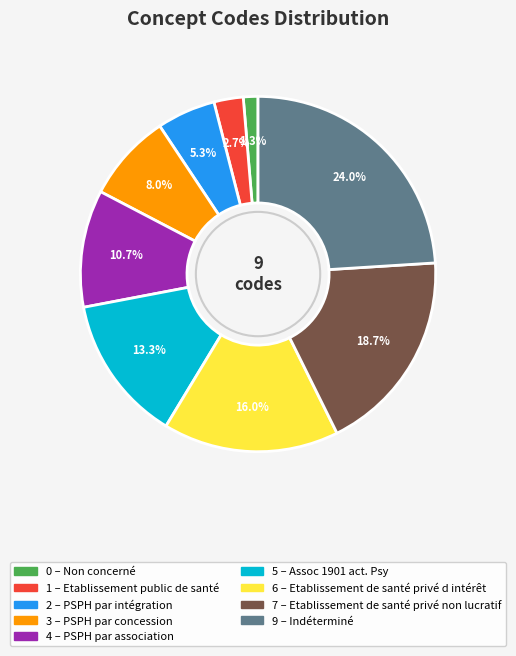

Is there any slice that represents more than half of the pie?

No